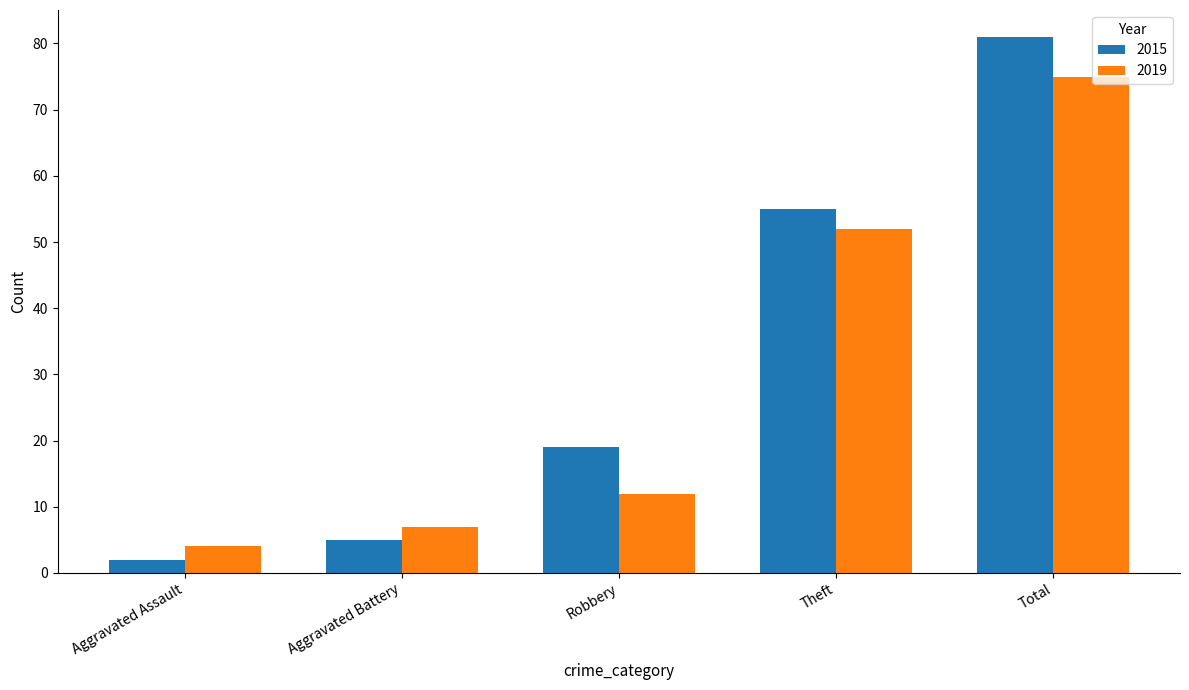

Reading left to right, transcribe all the data shown in this chart.

2015: Aggravated Assault=2	Aggravated Battery=5	Robbery=19	Theft=55	Total=81
2019: Aggravated Assault=4	Aggravated Battery=7	Robbery=12	Theft=52	Total=75